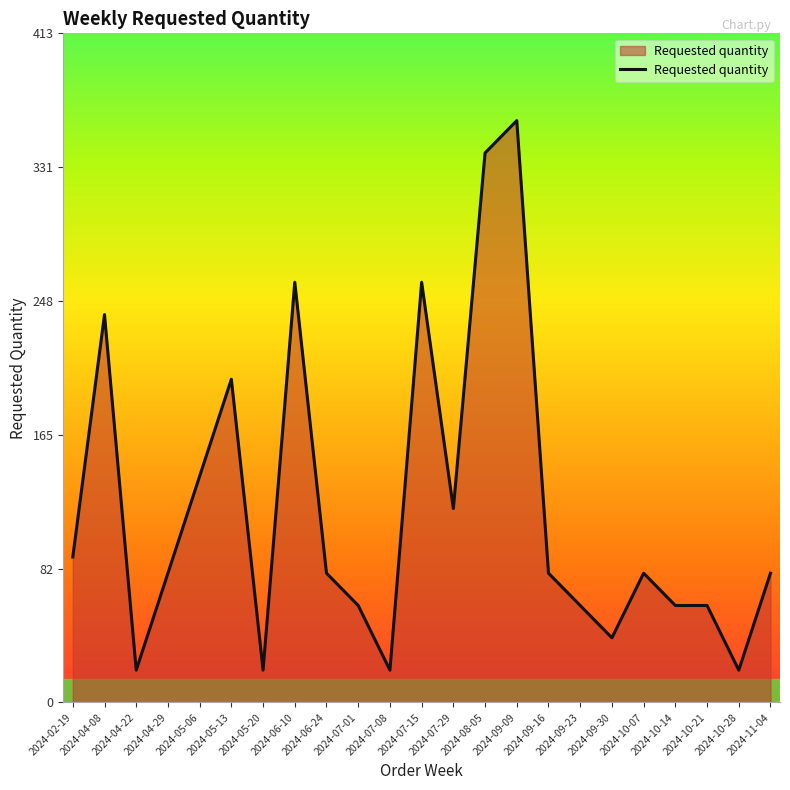

The chart shows a value of 20 at 2024-04-22. True or false?

True